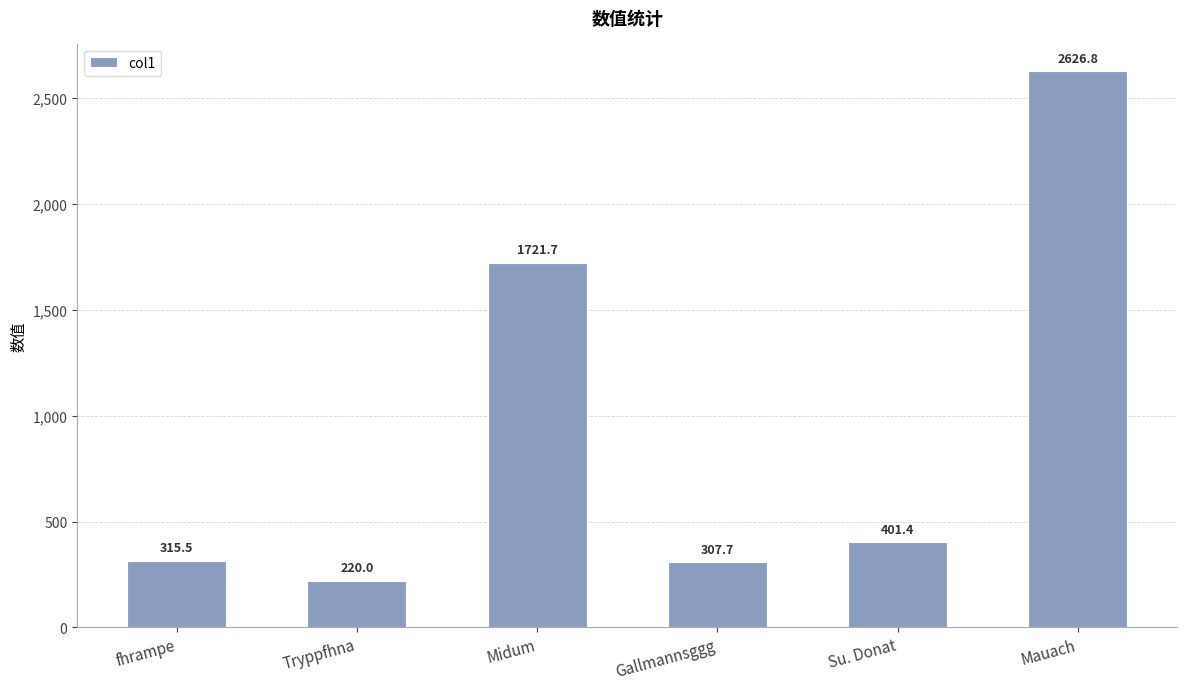

List the labels in order of value, smallest first.

Tryppfhna, Gallmannsggg, fhrampe, Su. Donat, Midum, Mauach